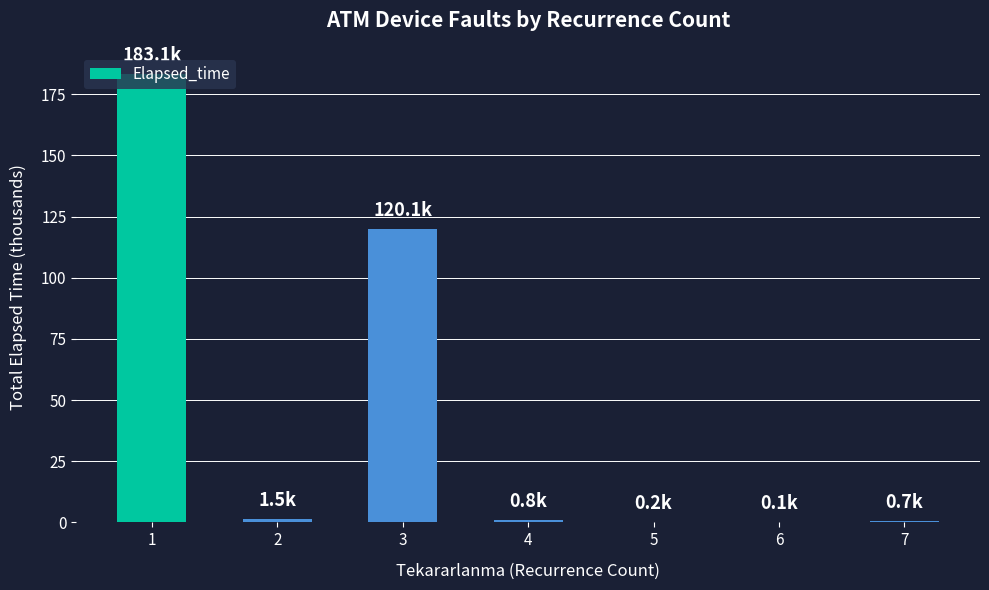

Are the bars horizontal?

No